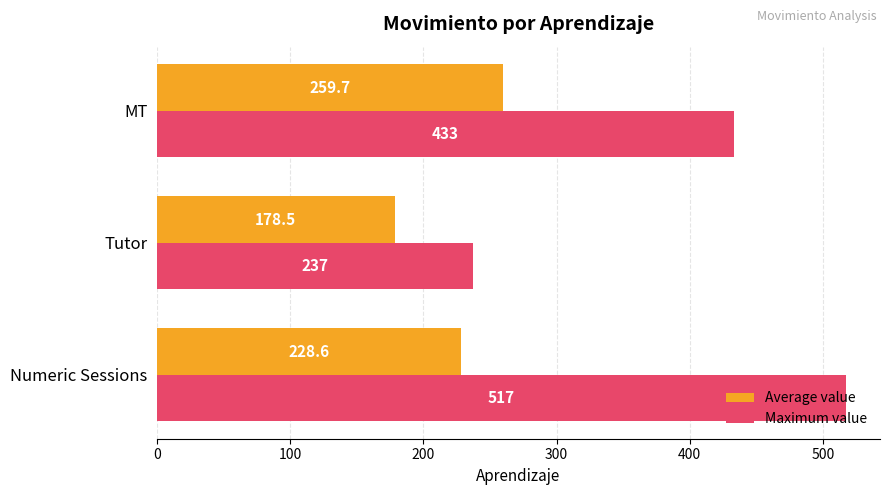

List the labels in order of Average value value, smallest first.

Tutor, Numeric Sessions, MT